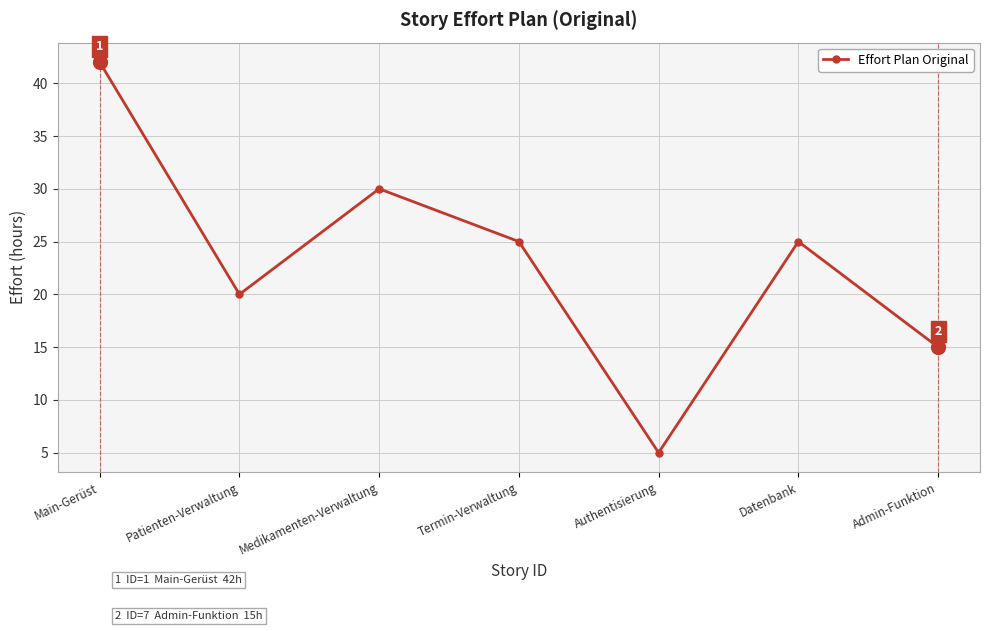

Reading right to left, transcribe all the data shown in this chart.

Admin-Funktion=15	Datenbank=25	Authentisierung=5	Termin-Verwaltung=25	Medikamenten-Verwaltung=30	Patienten-Verwaltung=20	Main-Gerüst=42